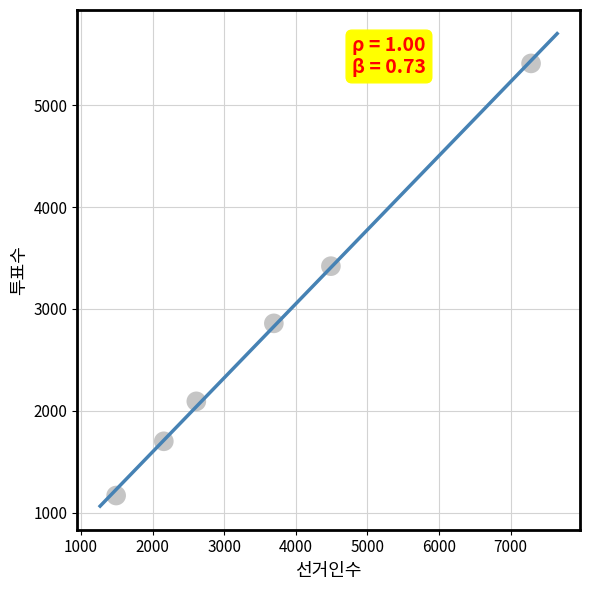

What Y value in the scatter plot is closest to 3289?

3420